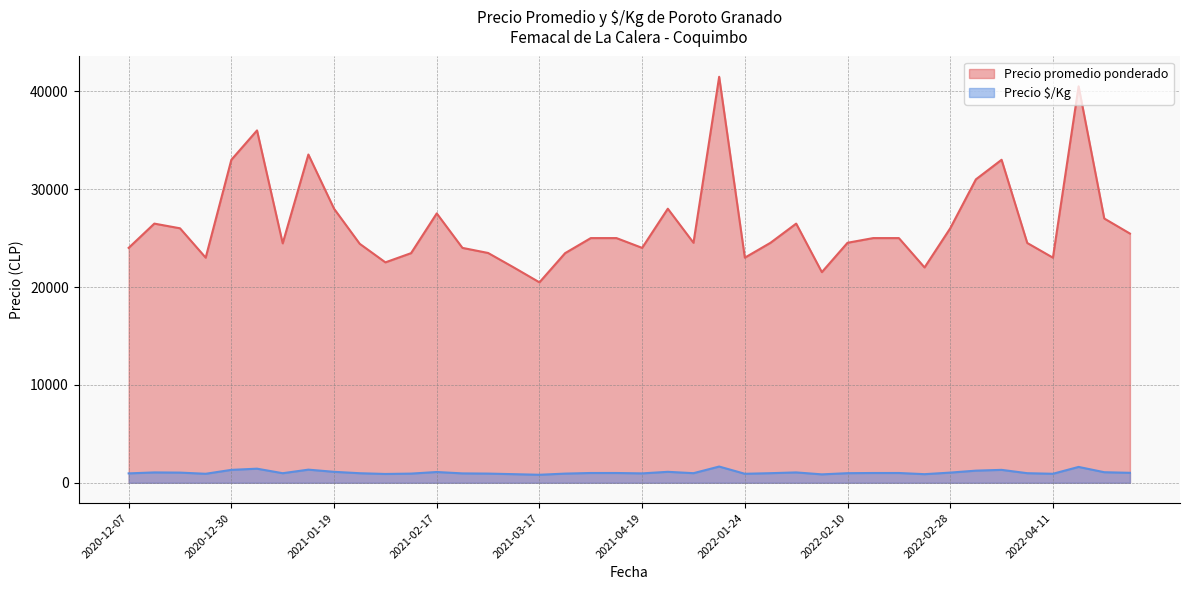

Where does the Precio promedio ponderado series first go above 25000?

2020-12-16